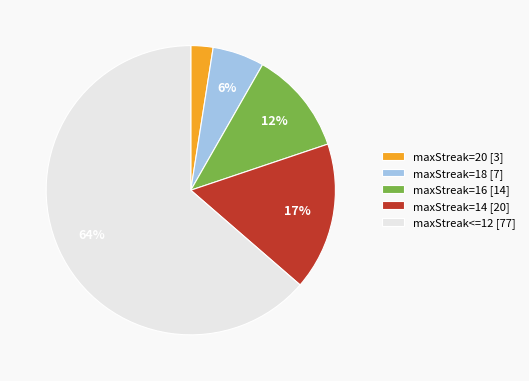

Which category accounts for the majority?

maxStreak<=12